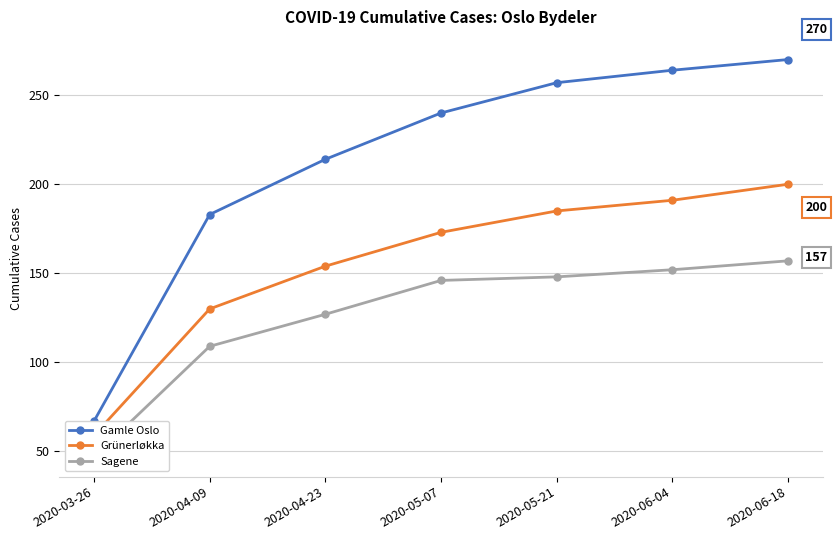

True or false: Sagene and Gamle Oslo intersect in this chart.

False